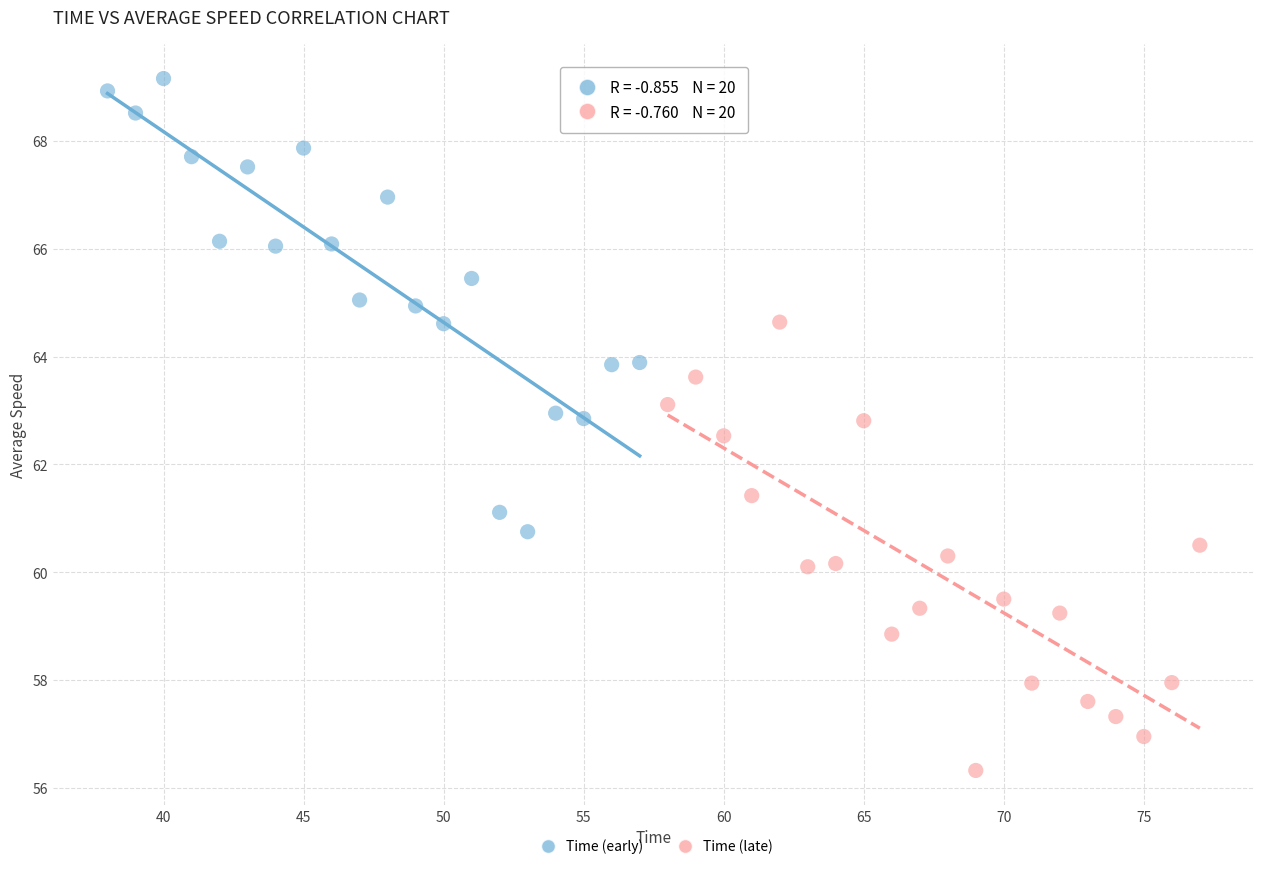

Which series reaches the minimum Y coordinate?

Time (late)